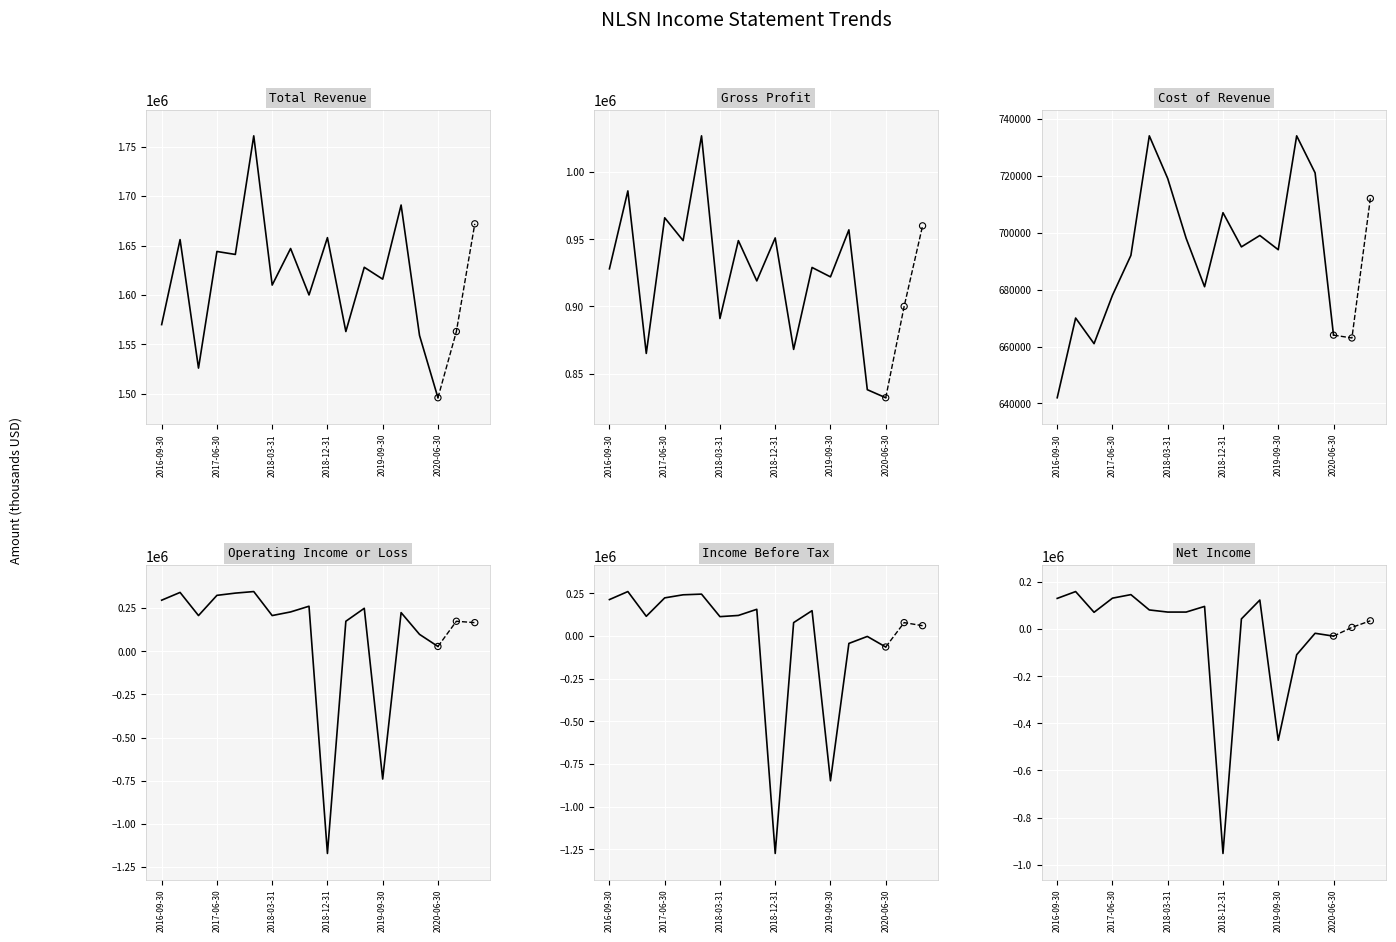

Which series contains the lowest Y value?

Income Before Tax